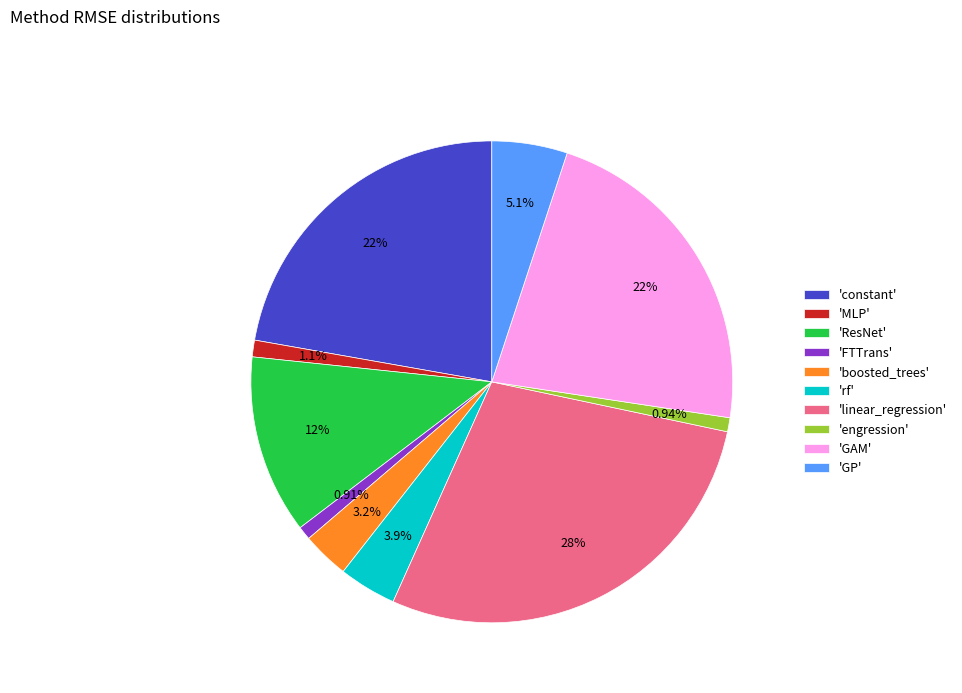

How many segments does this pie chart have?

10